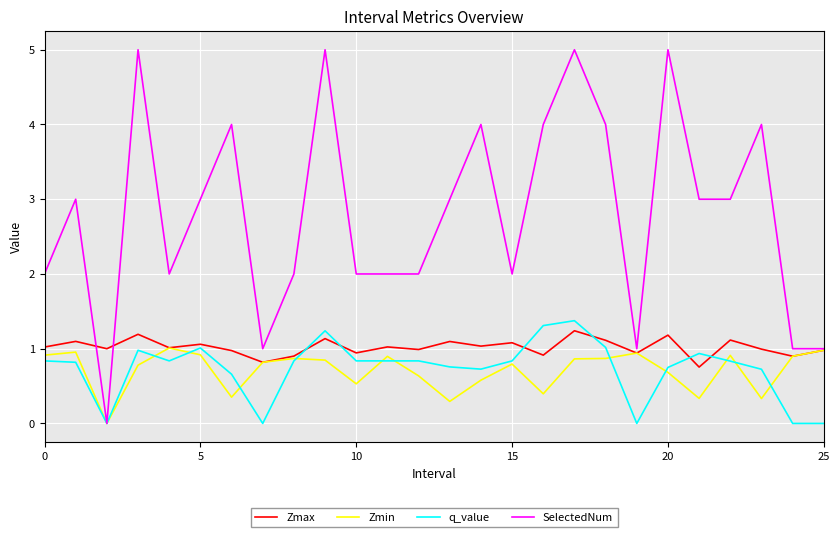

Which series has the widest spread of values?

SelectedNum